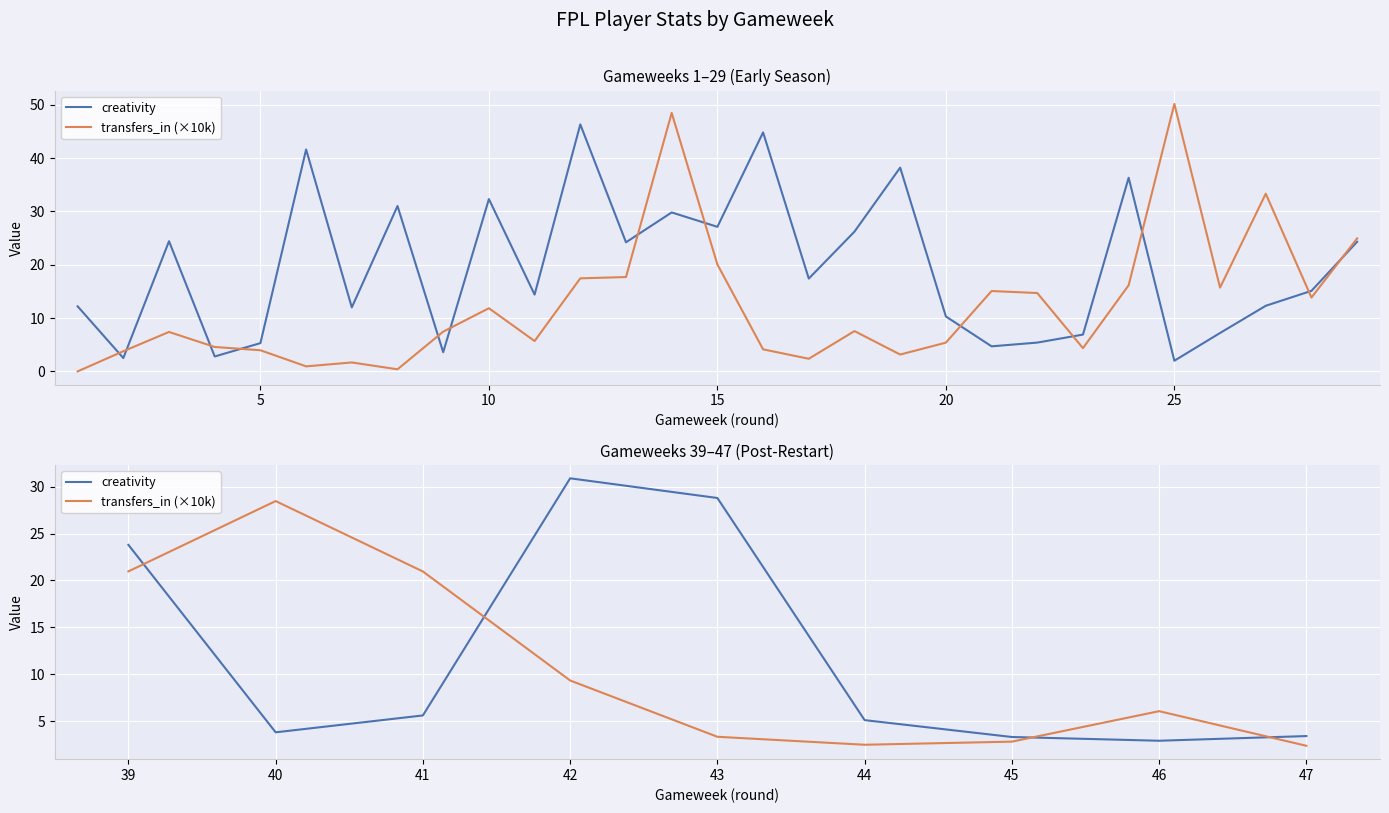

What is the difference between the maximum and second lowest values in the transfers_in (×10k) series?

26.0